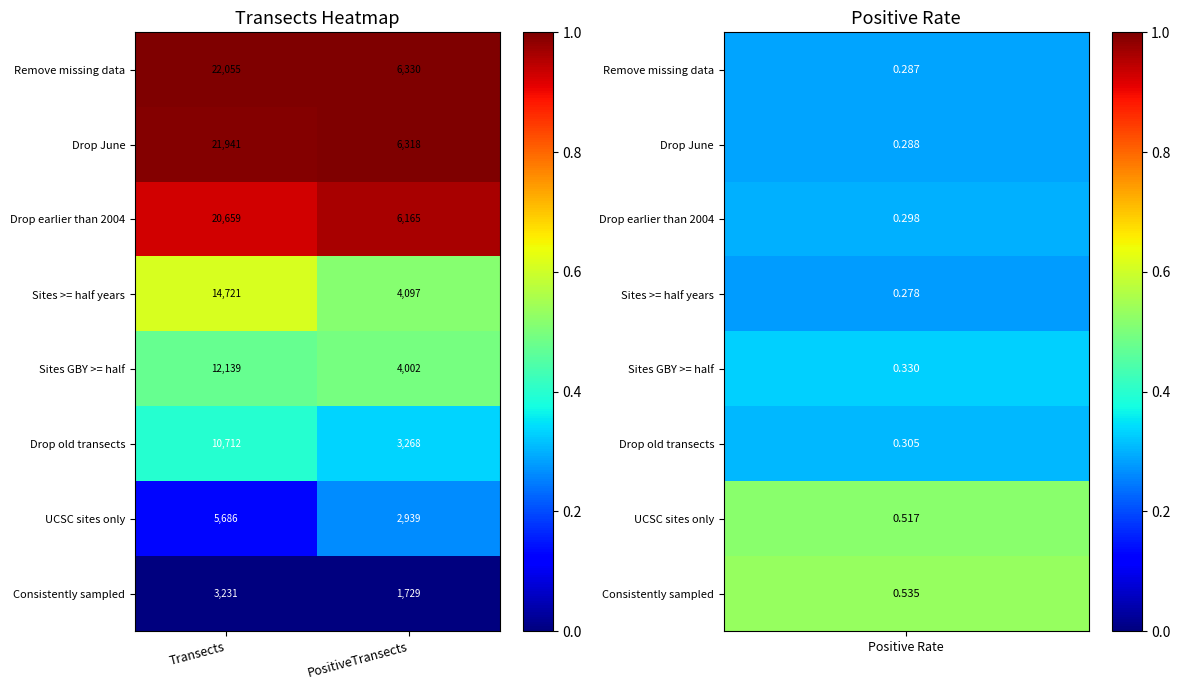

What is the total value across all series at Transects?

111144